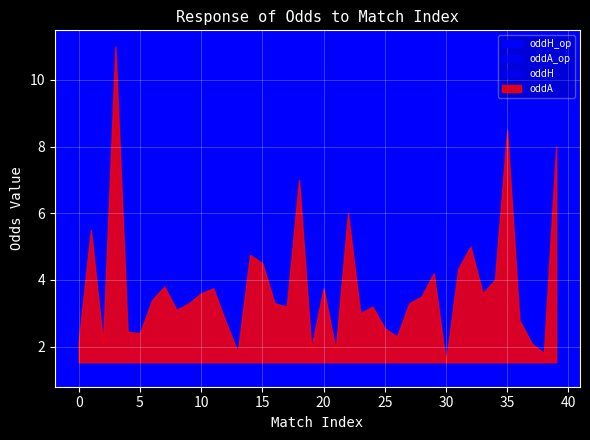

Is it true that oddH equals 2.0 at 11?

True